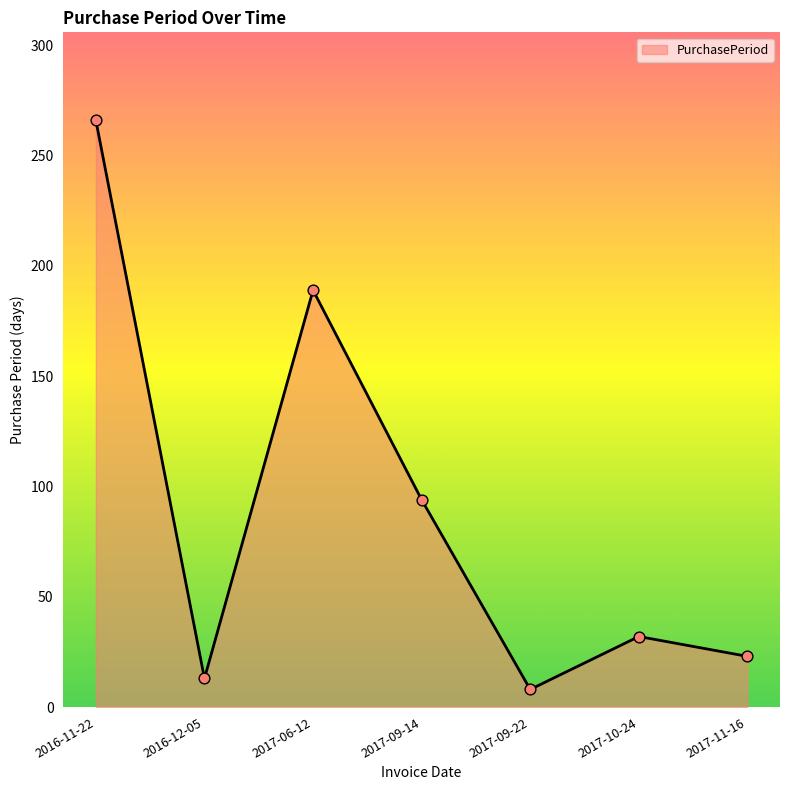

Between 2017-06-12 and 2017-09-22, which is larger?

2017-06-12